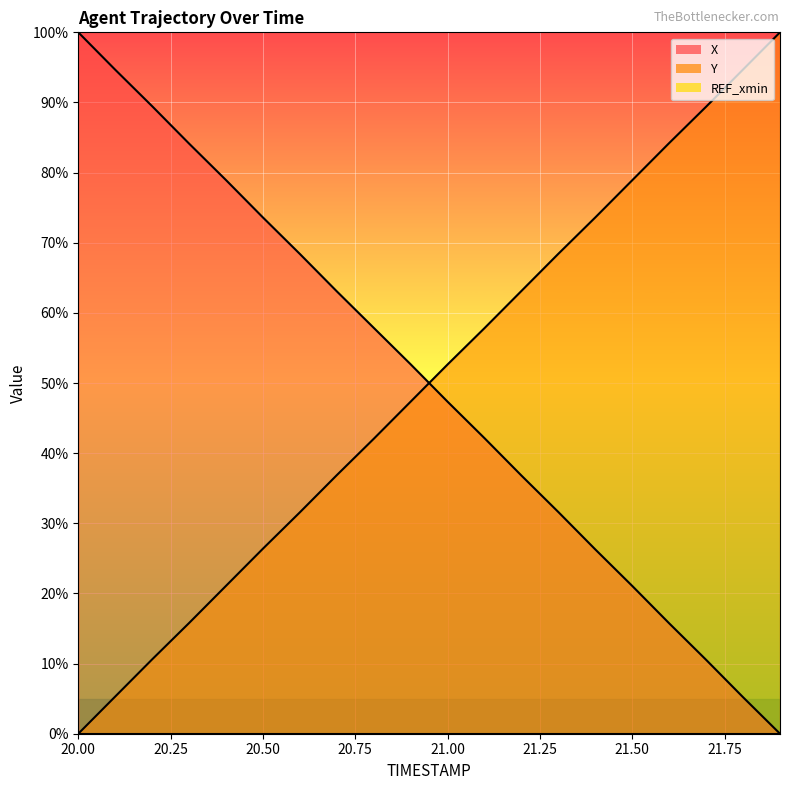

How many positive values does the X series have?

19